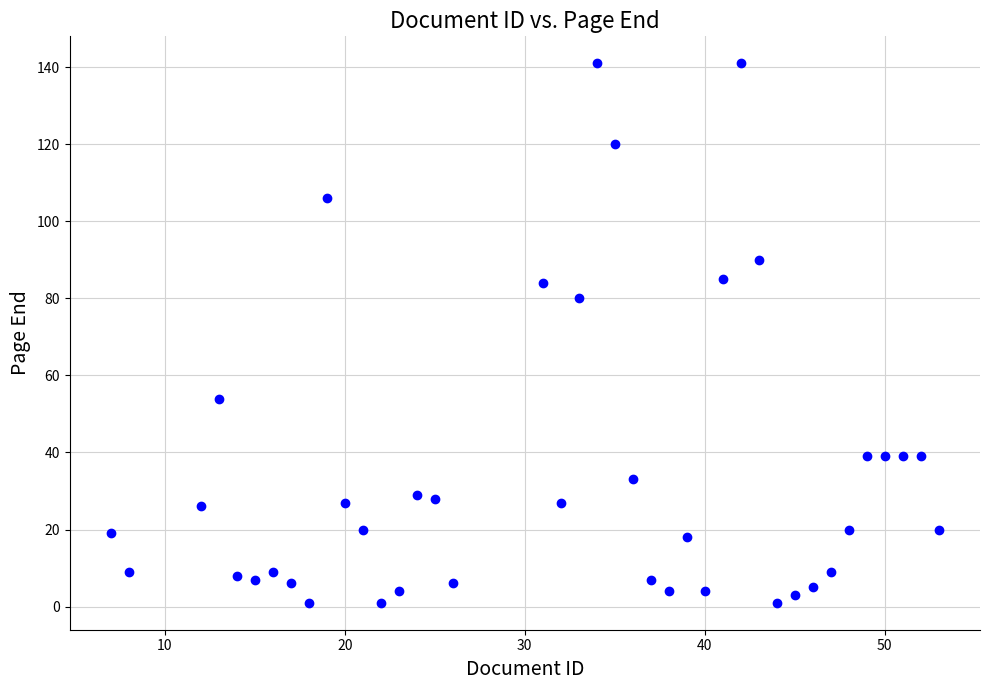

What is the range of Y values (max minus min)?

140